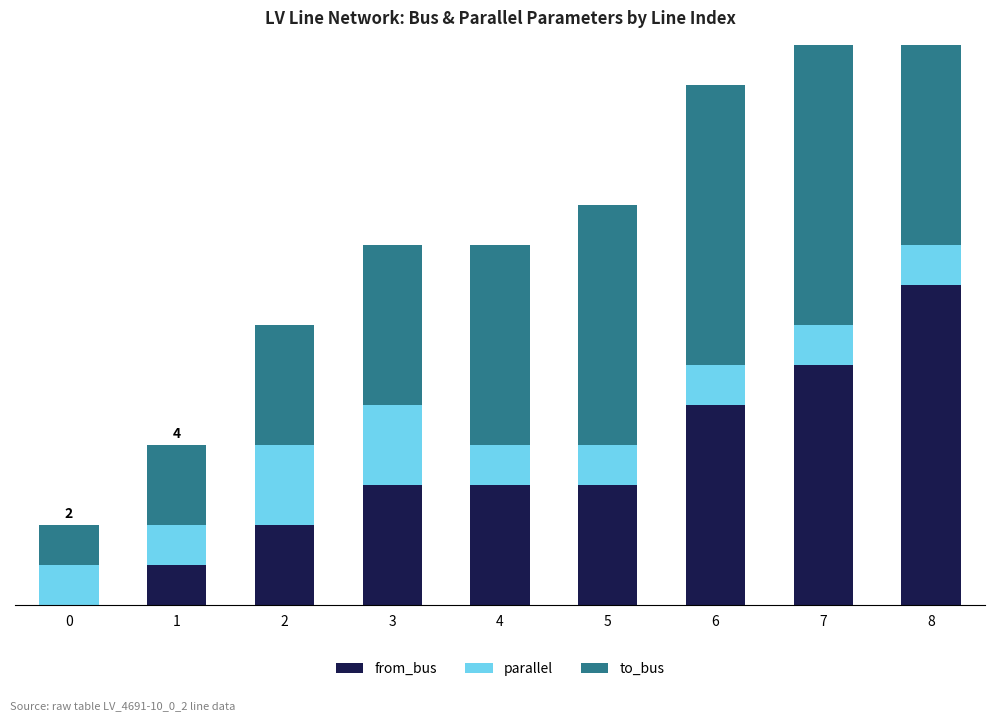

The to_bus series shows 4 at 3. True or false?

True